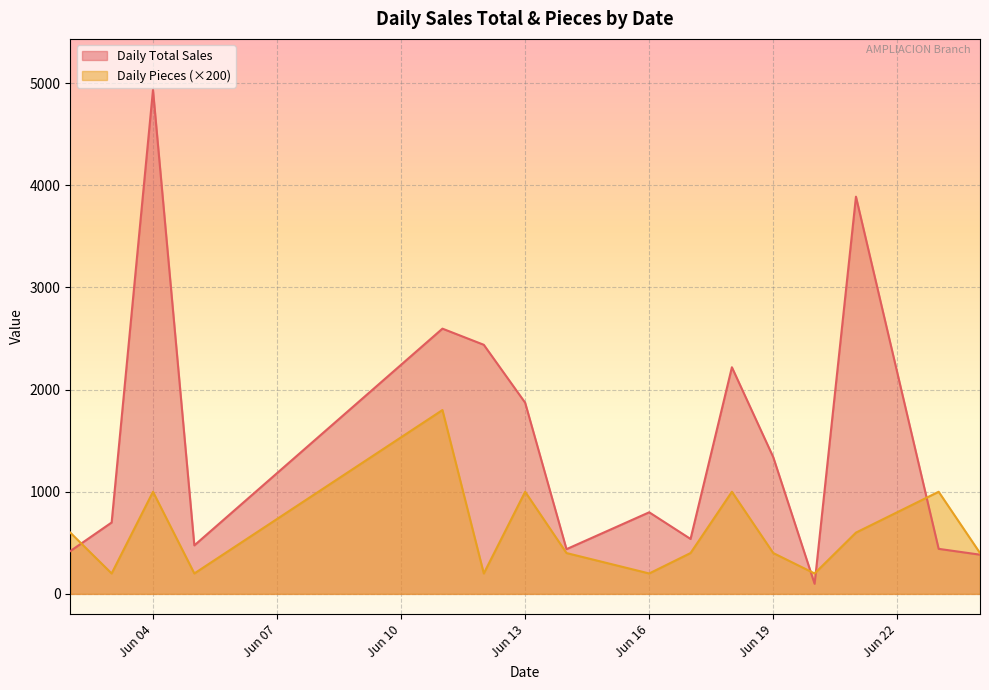

Between 2025-06-13 and 2025-06-21, which series saw the biggest shift?

Daily Total Sales